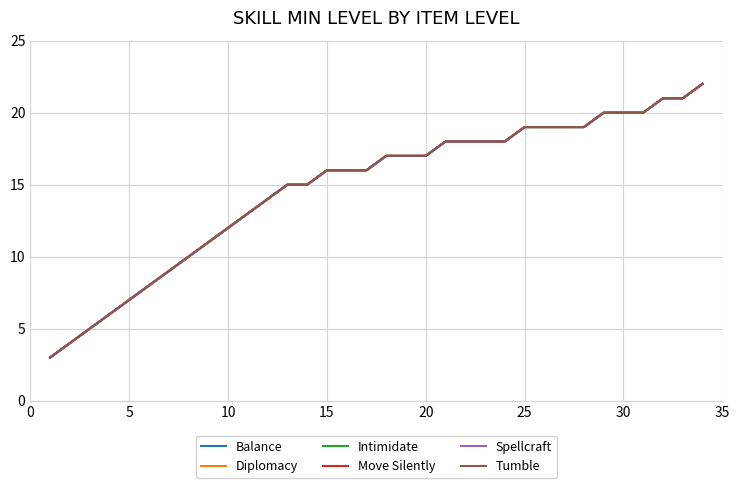

What is the difference between the maximum and minimum values in the Move Silently series?

19